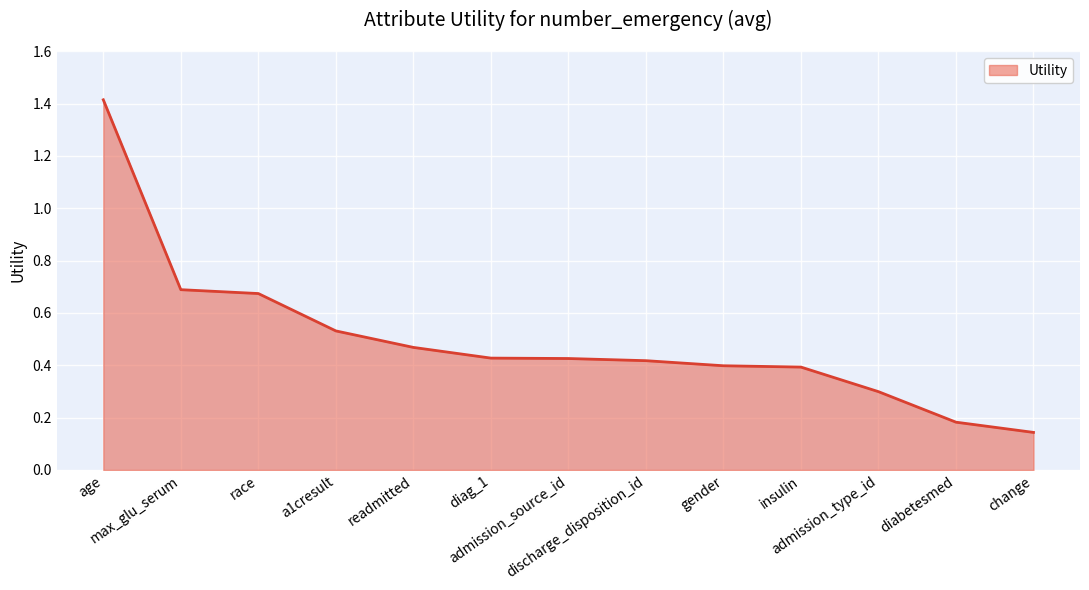

The chart shows a value of 0.7 at race. True or false?

True